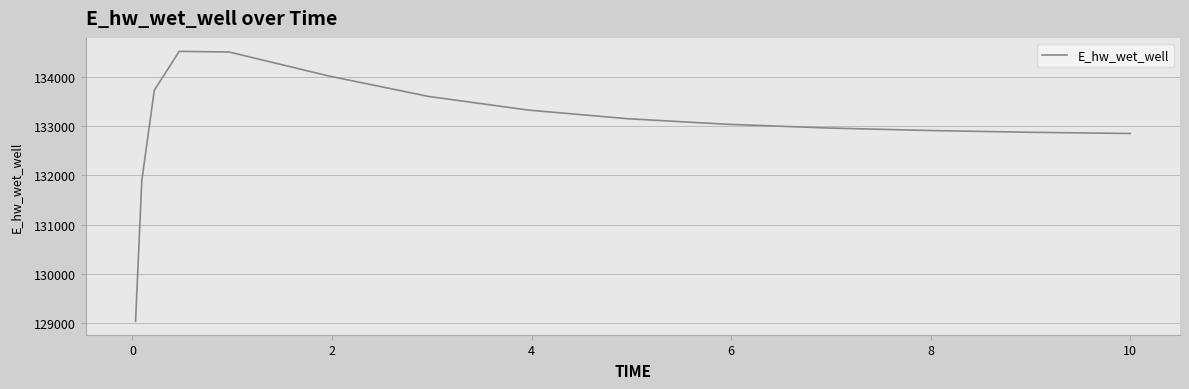

Does the chart have visible grid lines?

Yes